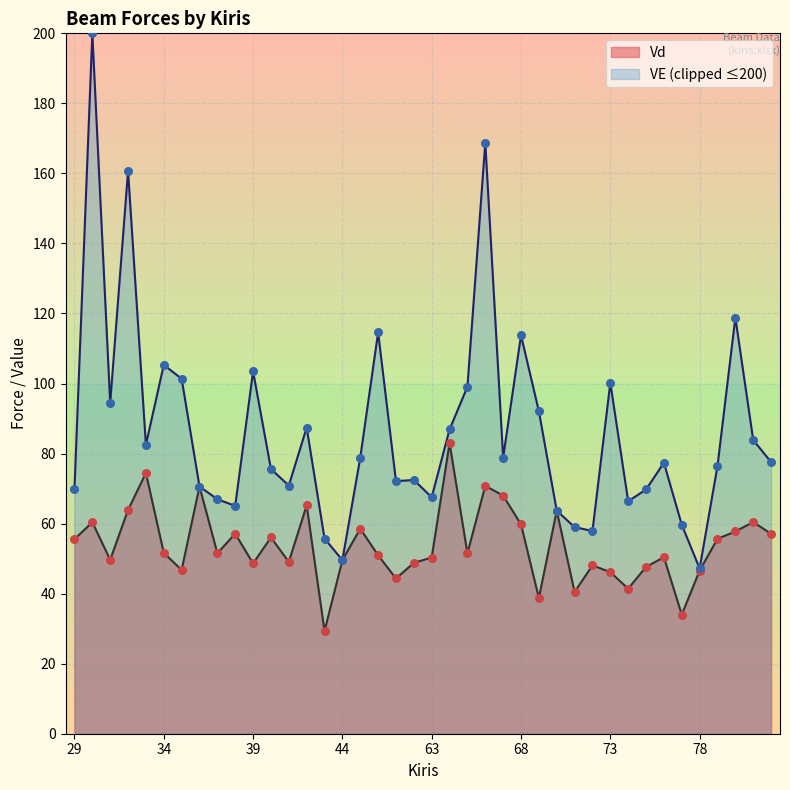

What is the ratio of the value at 32 to the value at 76?

1.3